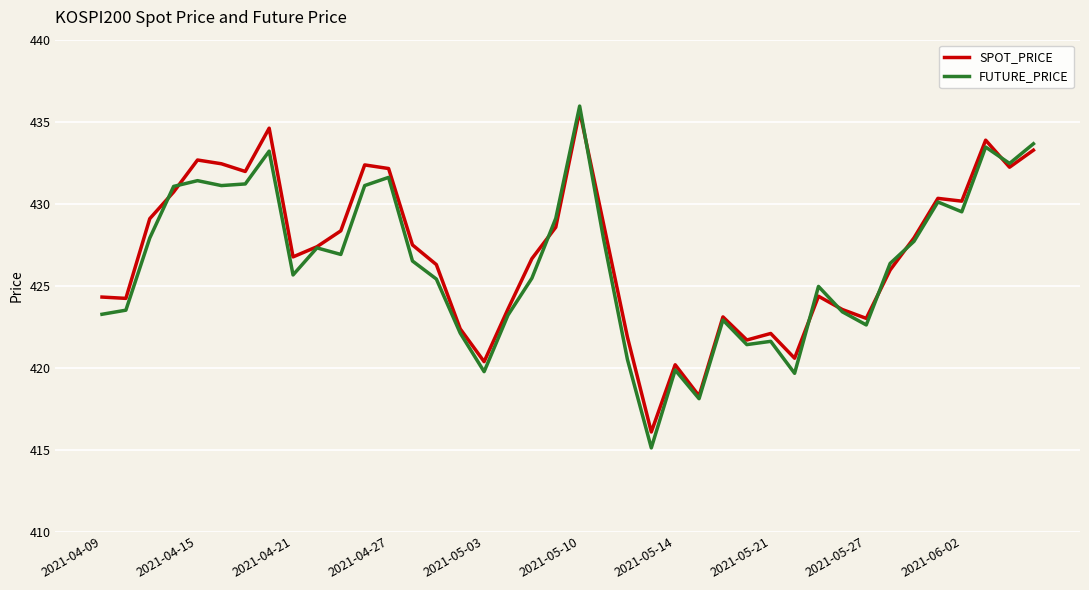

Which series has the largest range (max minus min)?

FUTURE_PRICE